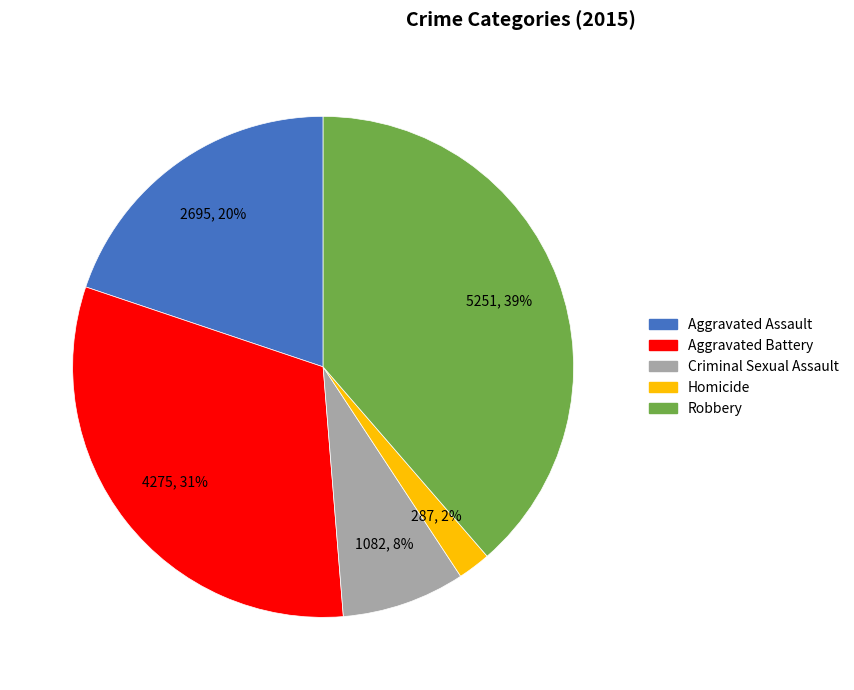

Count the number of slices in the pie.

5